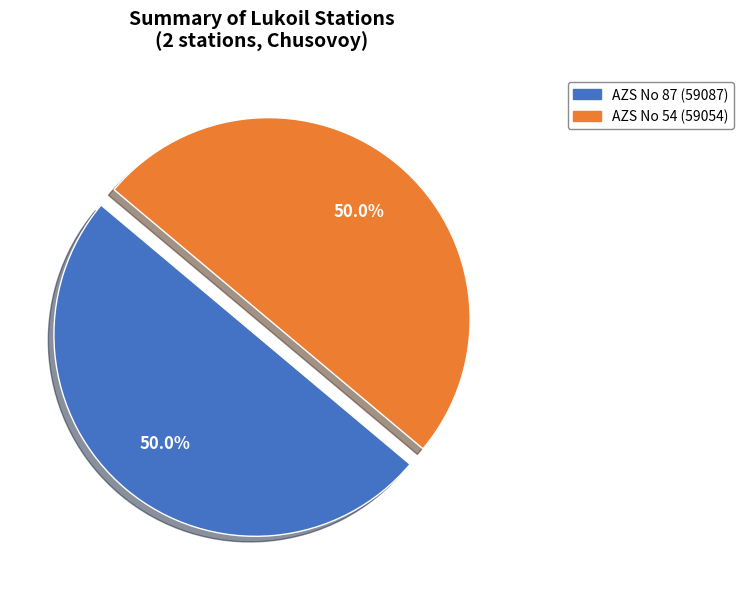

To the nearest percent, what portion does AZS No 54 (59054) represent?

50%